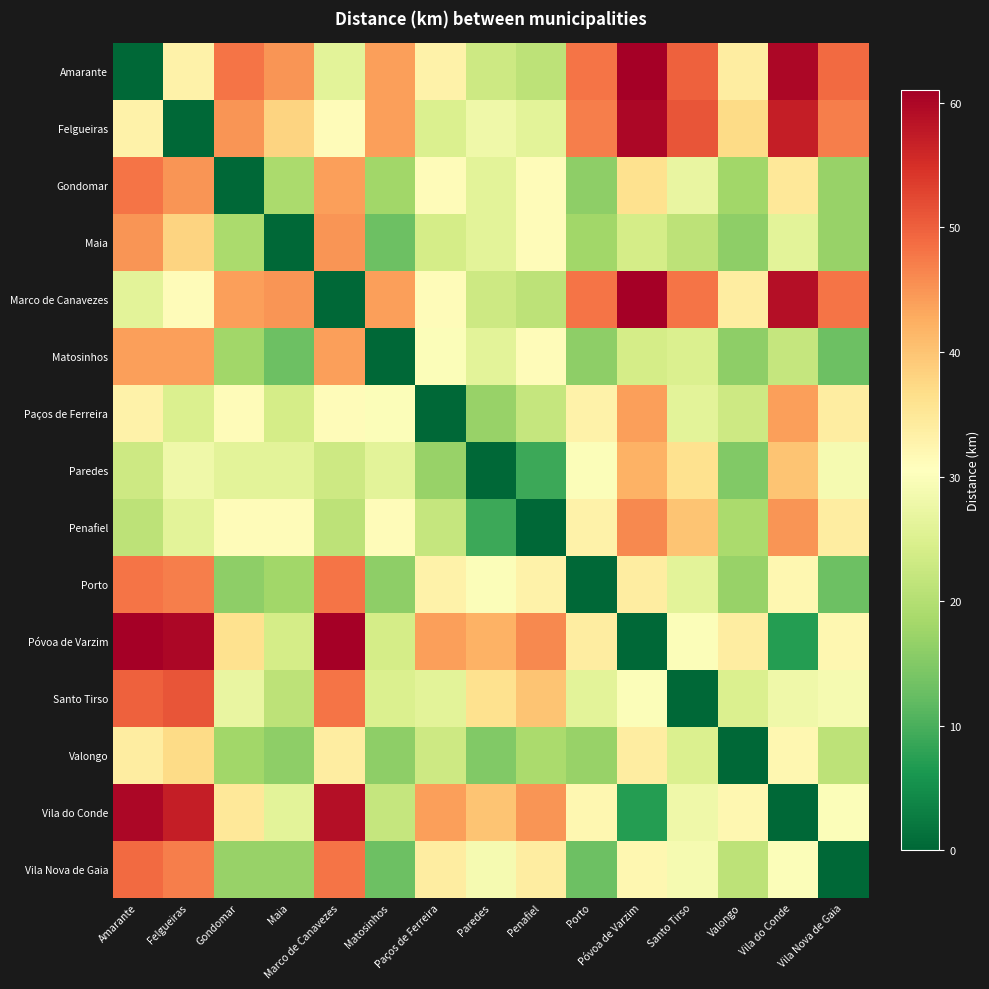

What is the total value across all series at Porto?

411